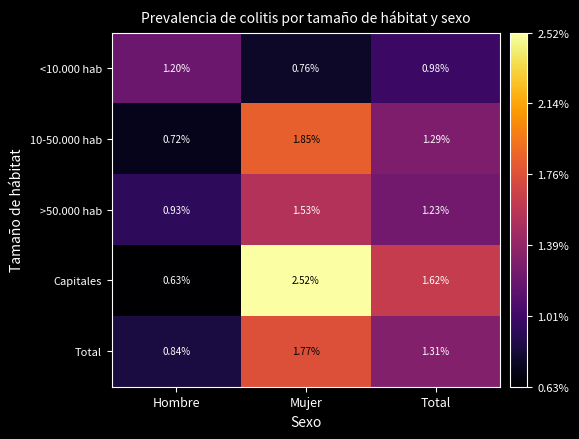

How many categories are shown in the chart?

3